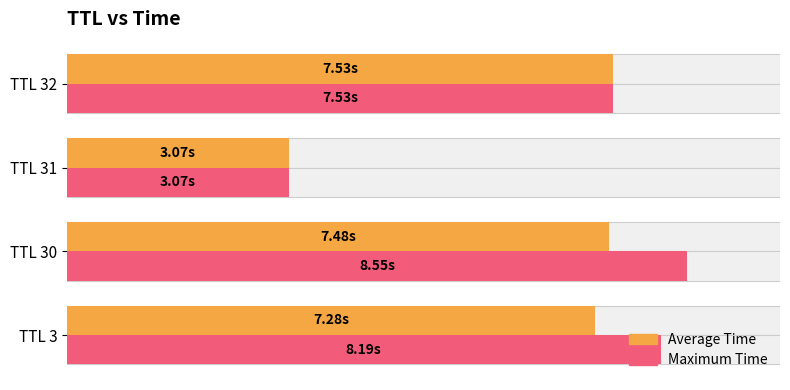

What is the difference between the maximum and minimum values in the Average Time series?

4.5